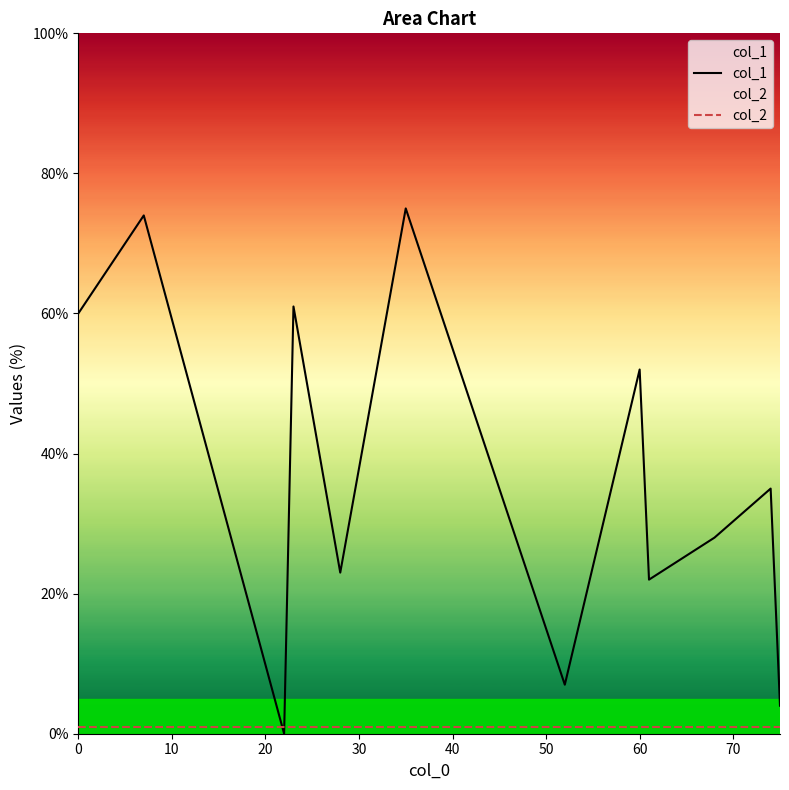

Which series has the widest spread of values?

col_1